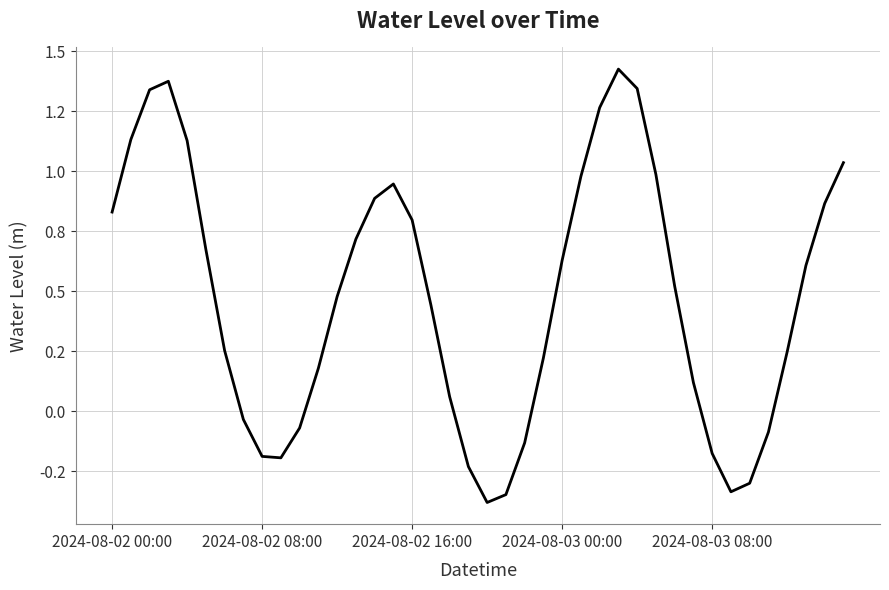

Does the chart display data point markers on the line(s)?

No